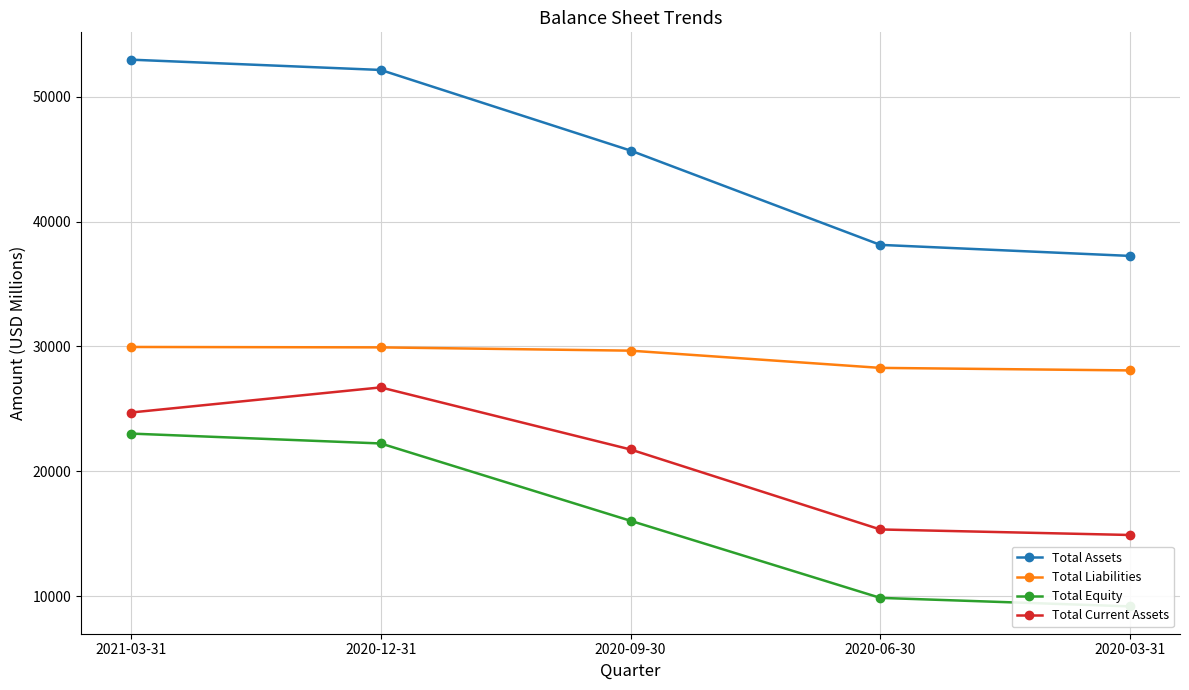

Reading left to right, what are all the values shown in this chart?

Total Assets: 2021-03-31=52972	2020-12-31=52148	2020-09-30=45691	2020-06-30=38135	2020-03-31=37250
Total Liabilities: 2021-03-31=29955	2020-12-31=29923	2020-09-30=29660	2020-06-30=28280	2020-03-31=28077
Total Equity: 2021-03-31=23017	2020-12-31=22225	2020-09-30=16031	2020-06-30=9855	2020-03-31=9173
Total Current Assets: 2021-03-31=24705	2020-12-31=26717	2020-09-30=21744	2020-06-30=15336	2020-03-31=14893